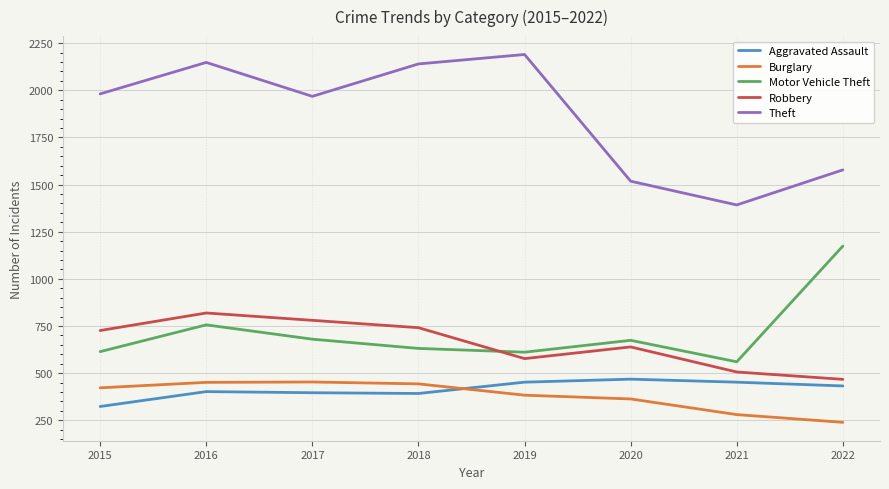

True or false: Aggravated Assault and Motor Vehicle Theft cross at least once.

False